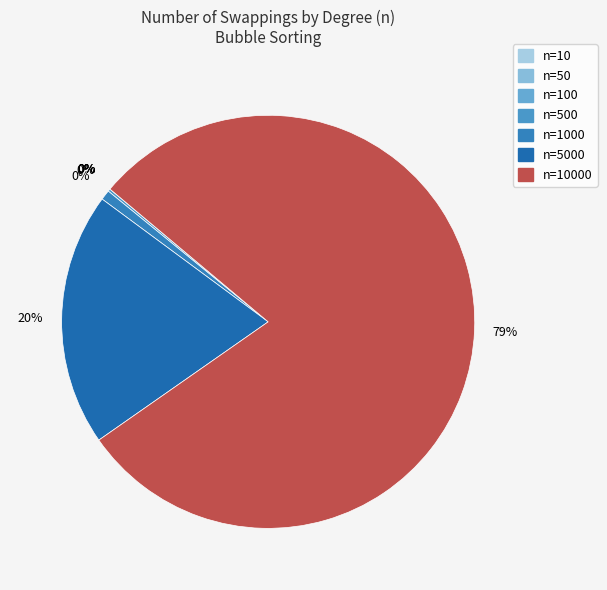

What is the total percentage of 500 and 10000?

79.4%